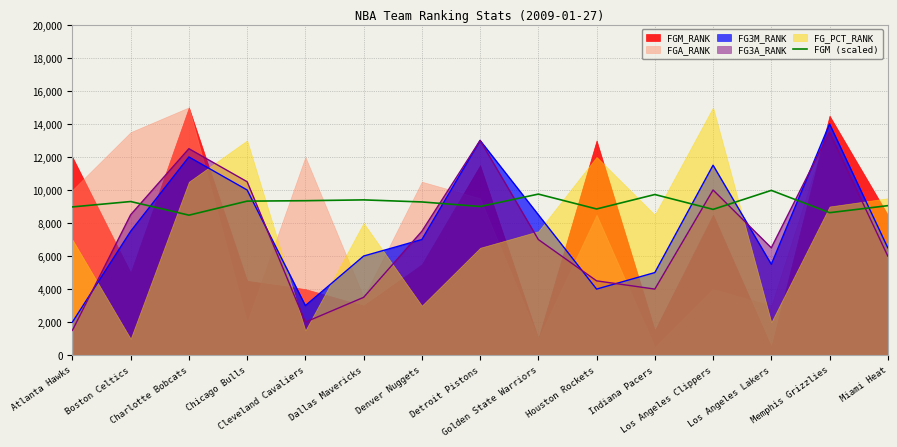

How many data points are less than 9275?

7